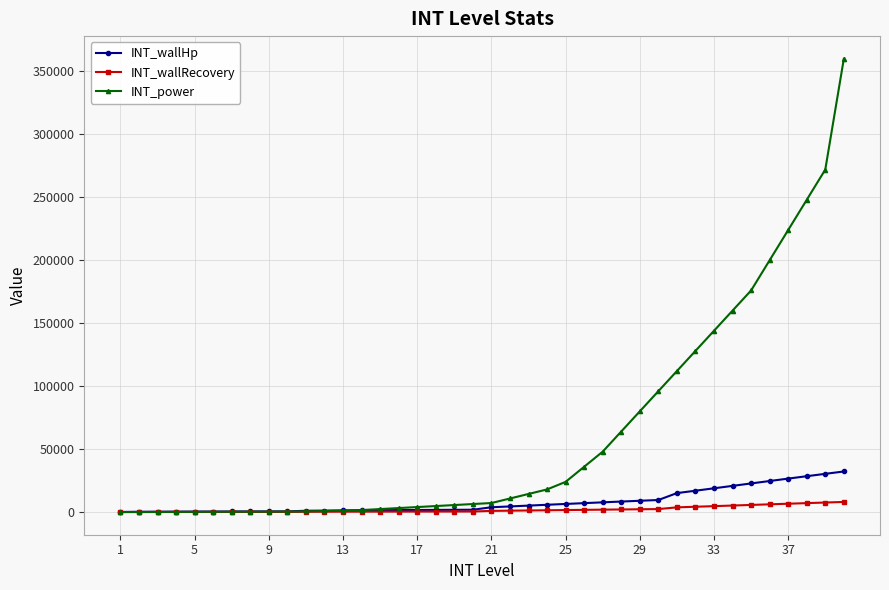

List the series in order of their peak value, highest first.

INT_power, INT_wallHp, INT_wallRecovery